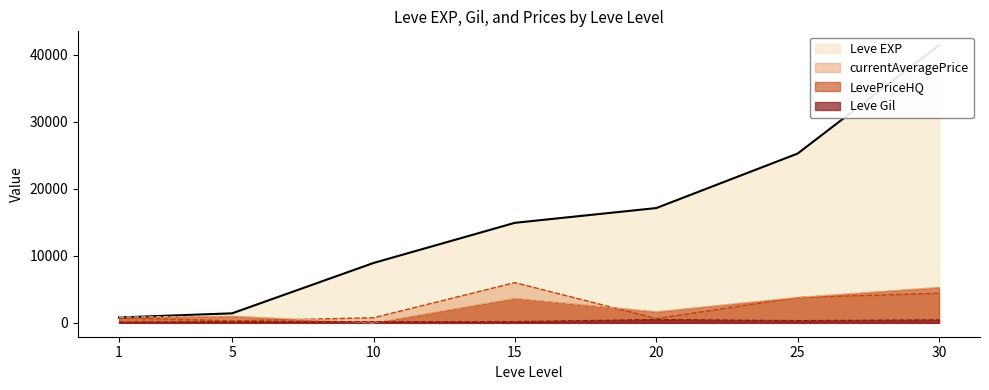

Reading left to right, what are all the values shown in this chart?

Leve EXP: 800.0	1420.0	8930.0	14920.0	17120.0	25250.0	41410.0
Leve Gil: 113.0	169.0	169.0	172.0	485.0	326.0	440.0
currentAveragePrice: 767.8	293.1	761.2	6001.5	633.1	3780.7	4409.5
LevePriceHQ: 847.2	1001.0	0.0	3663.3	1657.5	3801.3	5299.4